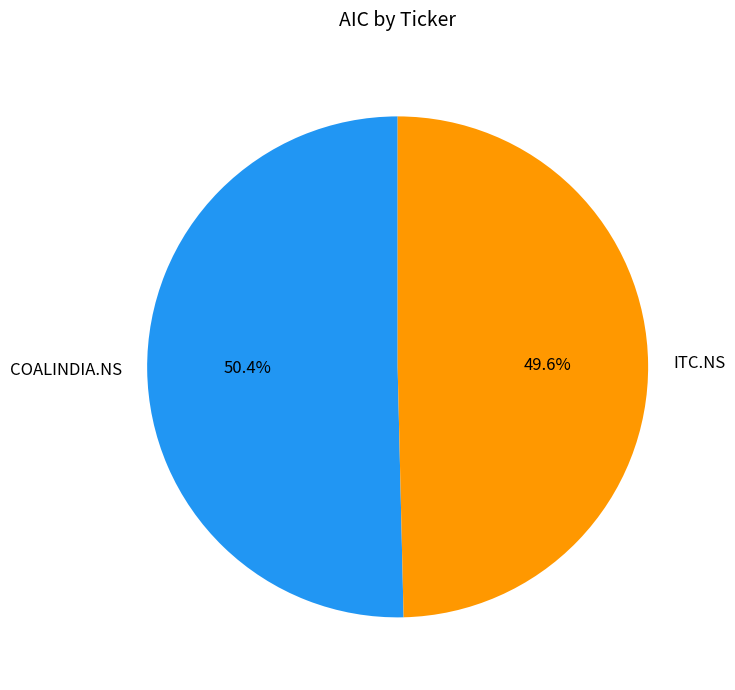

How many segments does this pie chart have?

2